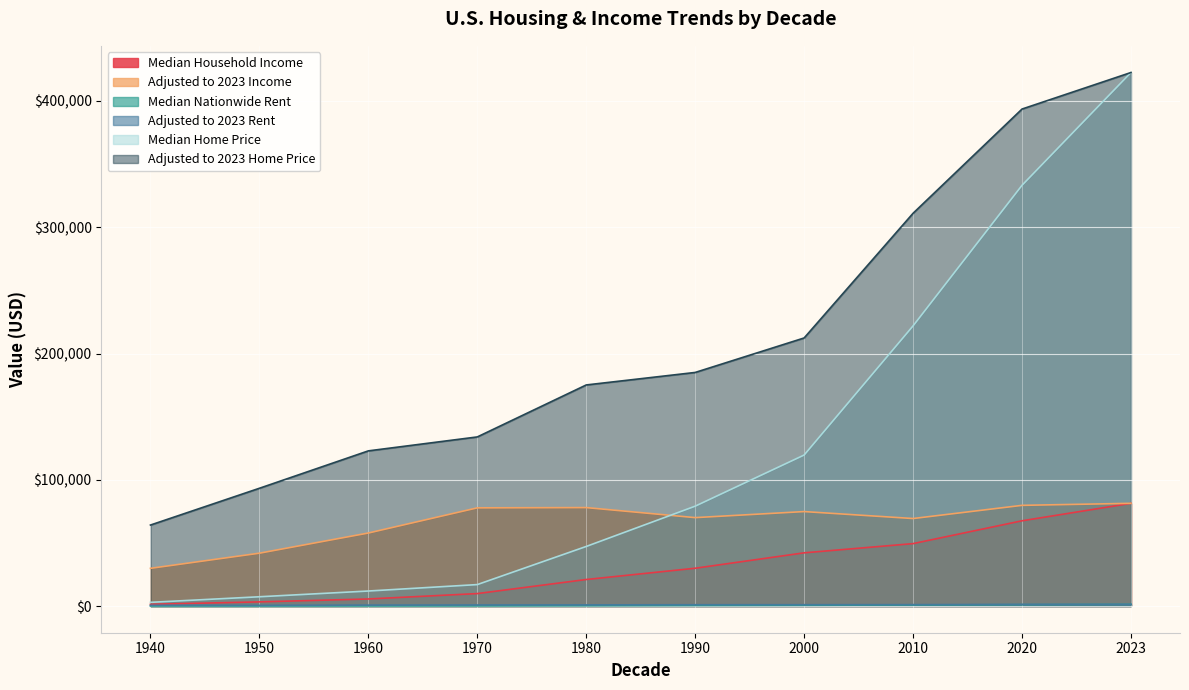

Reading left to right, list all the values displayed in this chart.

Median Household Income: 1368	3300	5600	9870	21020	29943	42148	49445	67521	81351
Adjusted to 2023 Income: 29870	41858	57833	77762	77980	70032	74821	69316	79751	81351
Median Nationwide Rent: 27	42	71	108	243	447	602	810	1104	1326
Adjusted to 2023 Rent: 590	532	733	851	901	1045	1069	1135	1303	1326
Median Home Price: 2938	7354	11900	17000	47200	79100	119600	221900	333250	422550
Adjusted to 2023 Home Price: 64151	93280	122896	133937	175105	185005	212315	311080	393613	422550